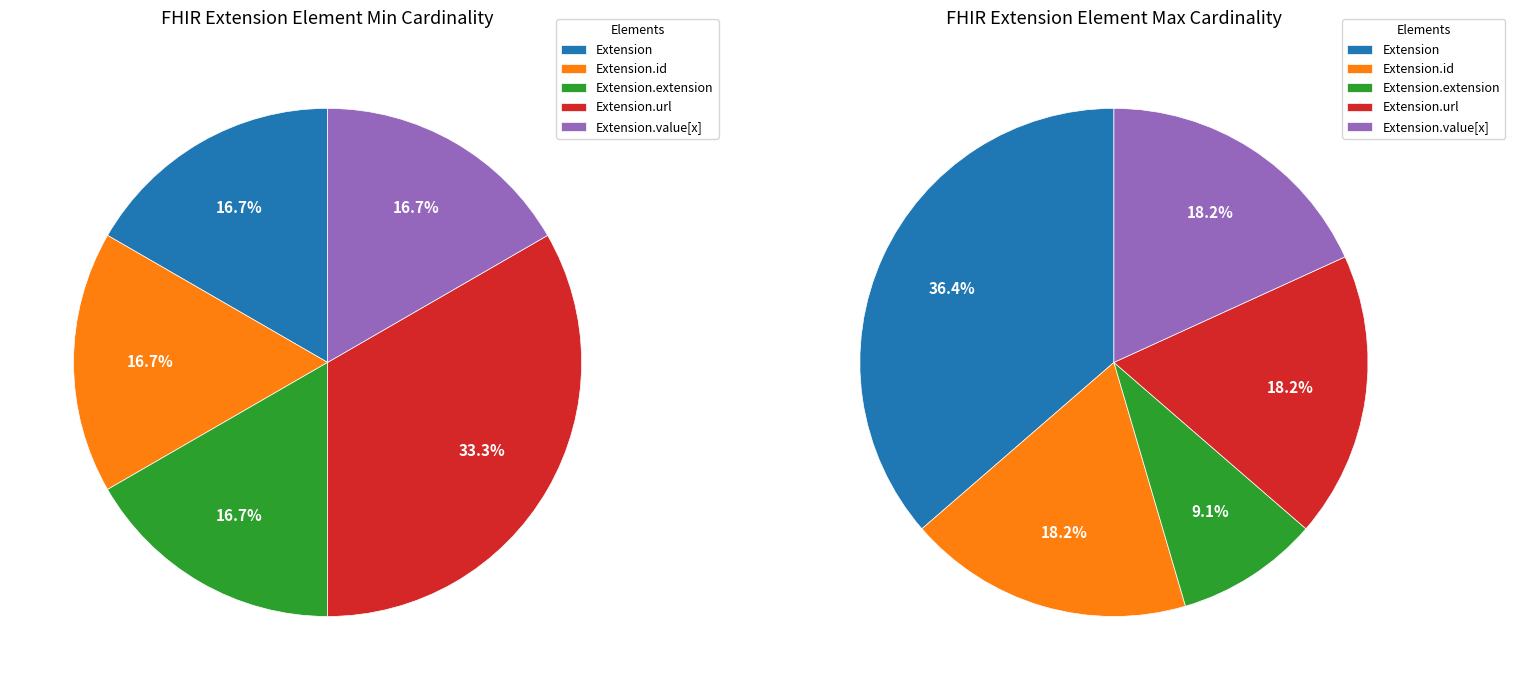

Which has a higher value, Extension.id or Extension?

Extension.id